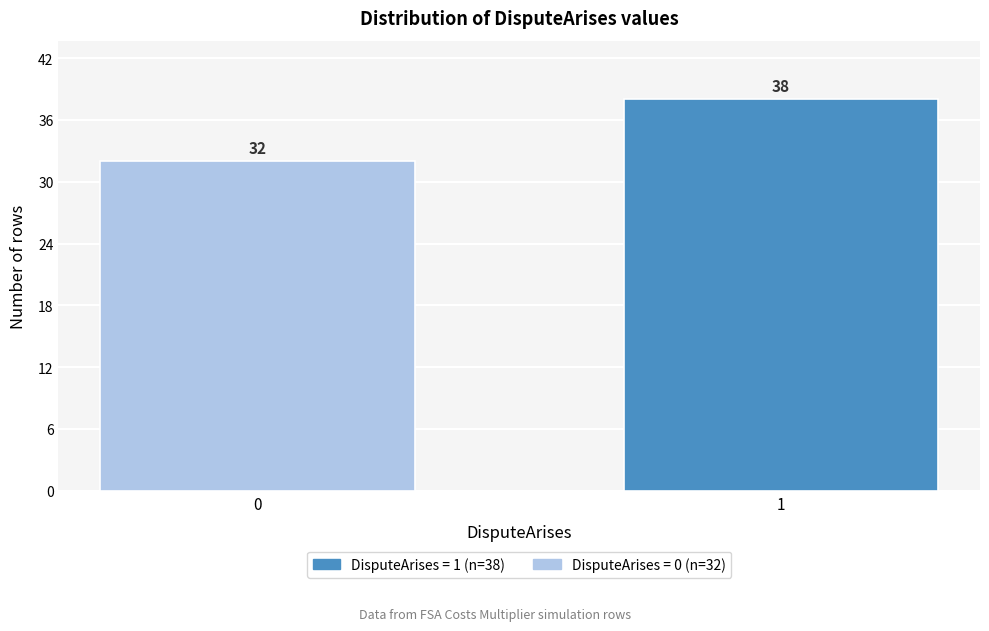

Reading left to right, transcribe all the data shown in this chart.

32	38